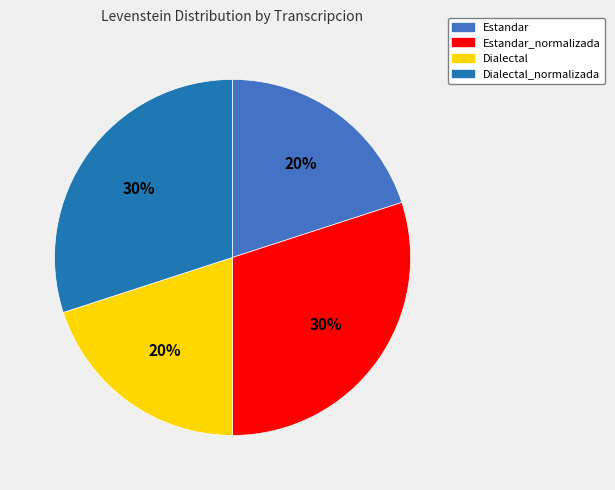

Is Estandar the majority of the pie?

No